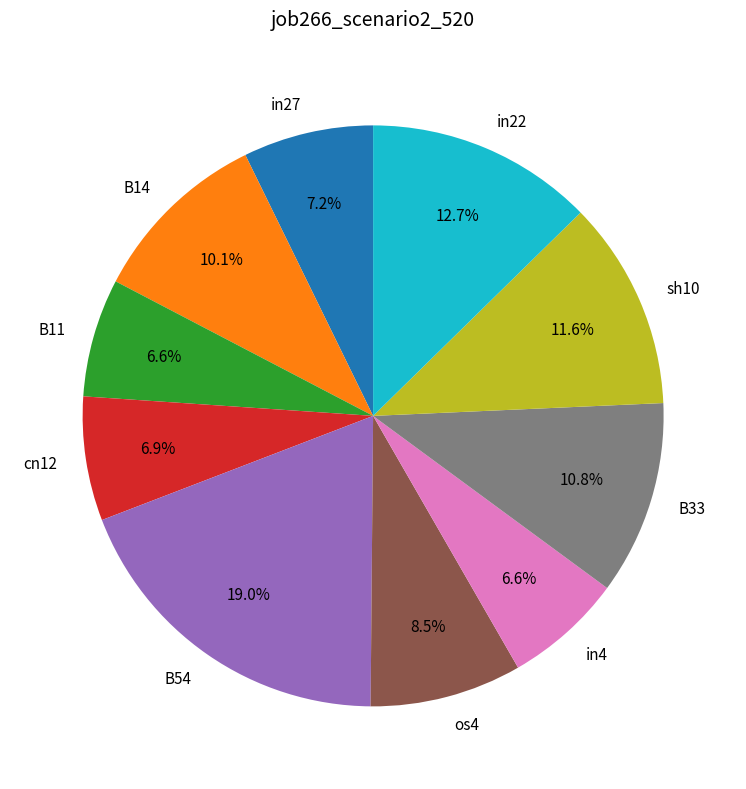

Which category has the biggest portion of the pie?

B54